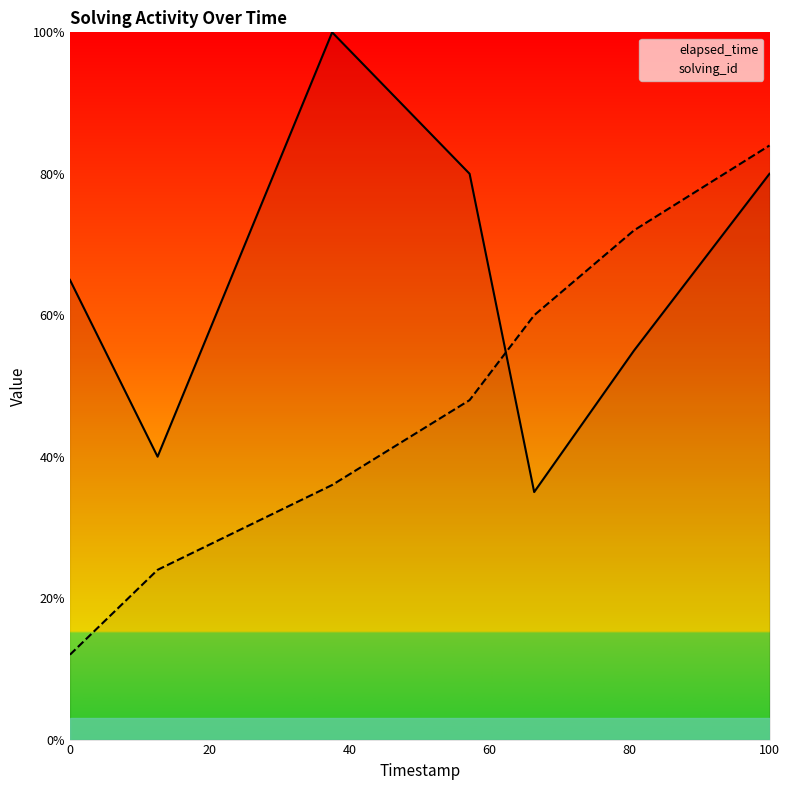

Rank the series by their maximum value, from highest to lowest.

elapsed_time, solving_id